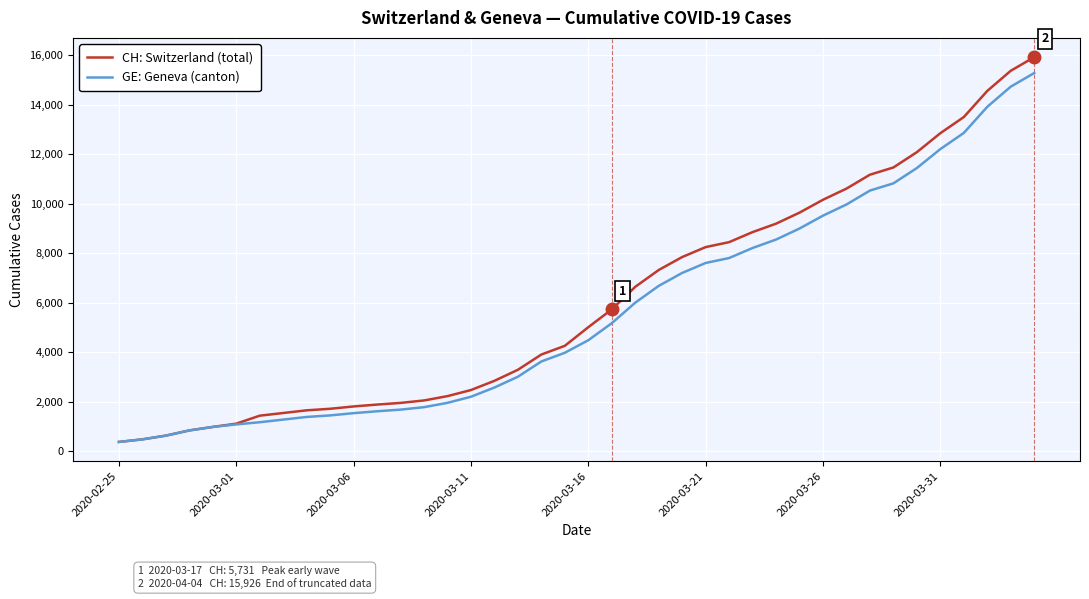

How many lines are shown in the chart?

2